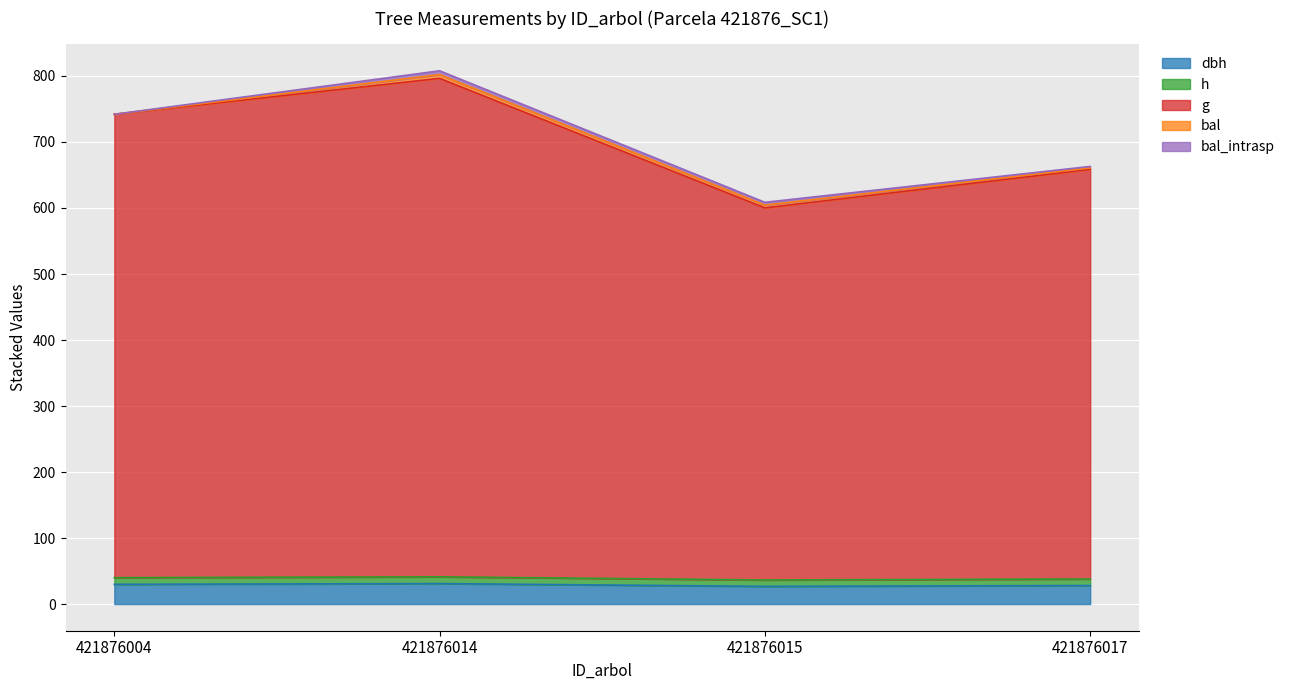

How many data points in dbh are less than 29?

2